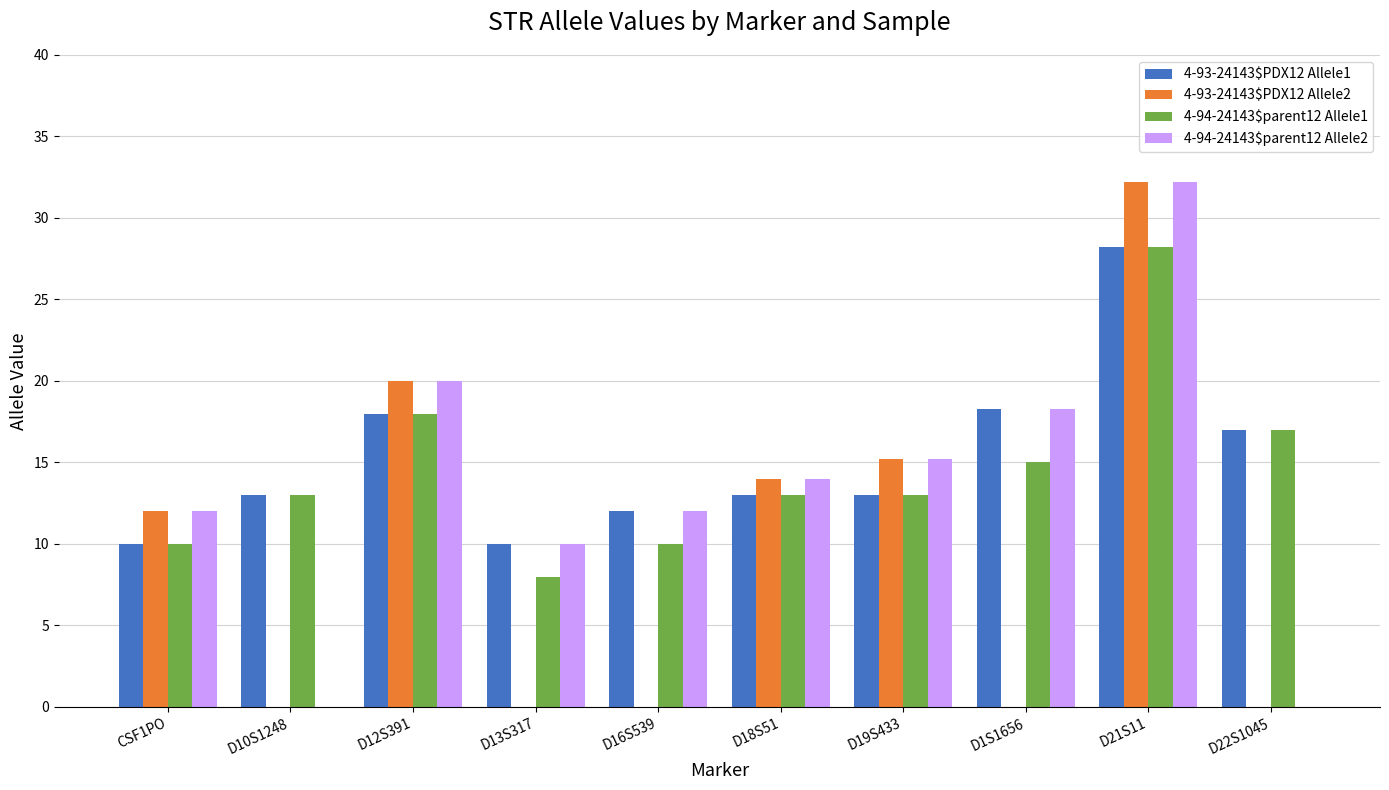

At which label does 4-94-24143$parent12 Allele2 first exceed 14?

D12S391